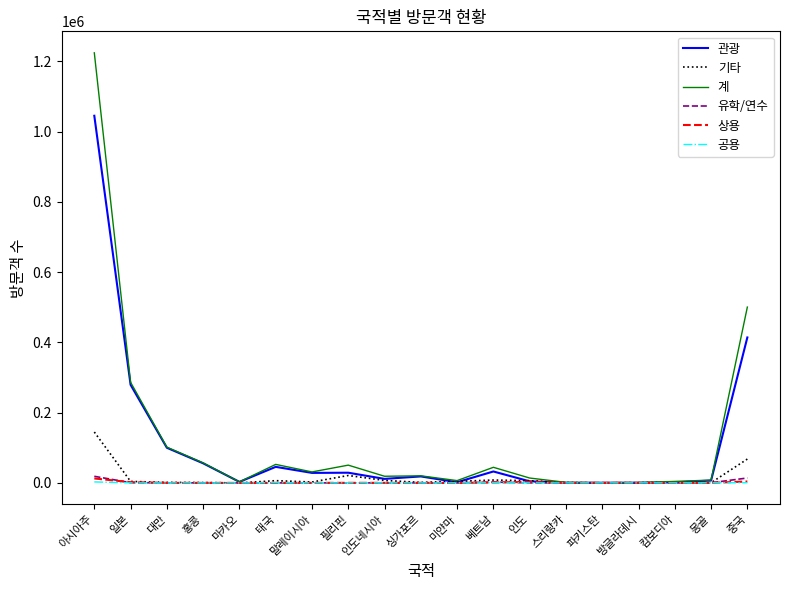

Which category has the highest value in the 기타 series?

아시아주